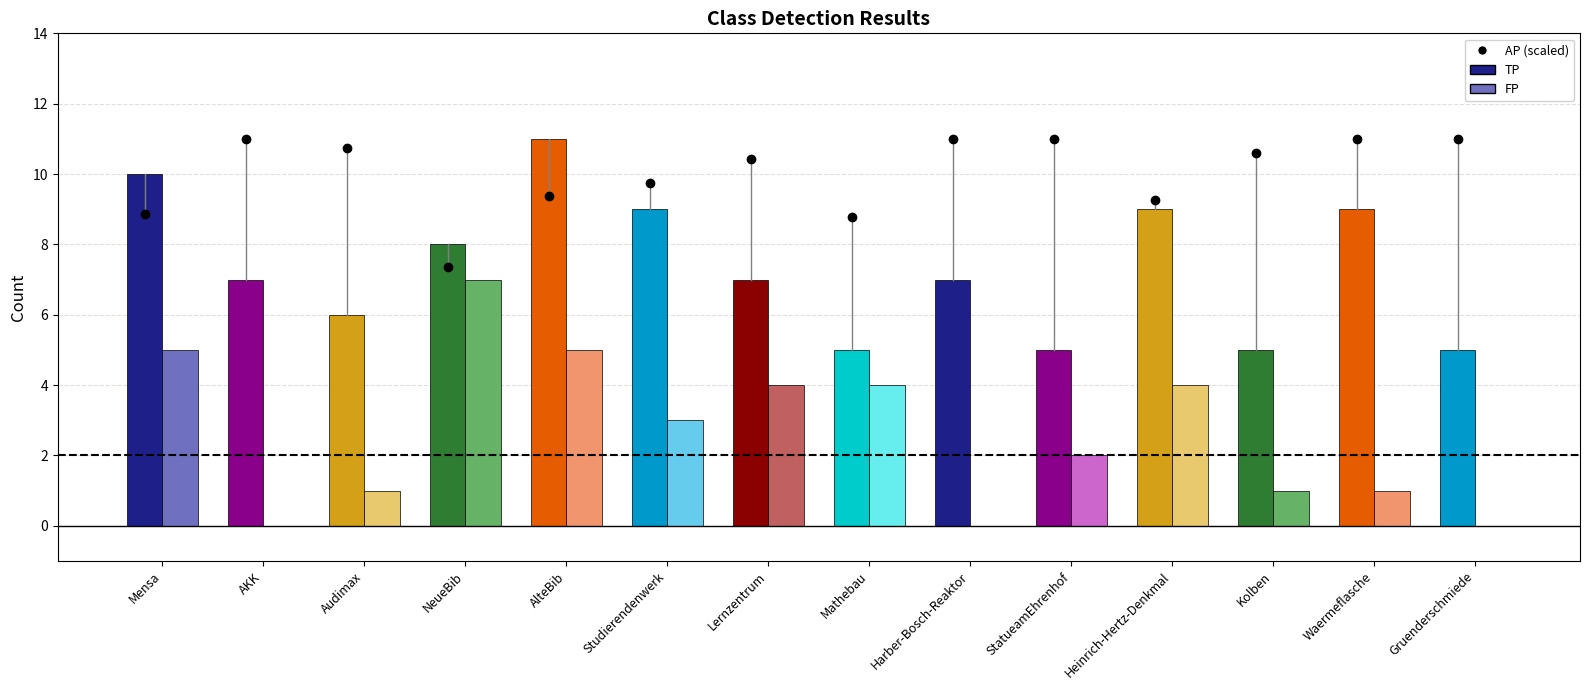

The value of TP at AKK is 10. True or false?

False